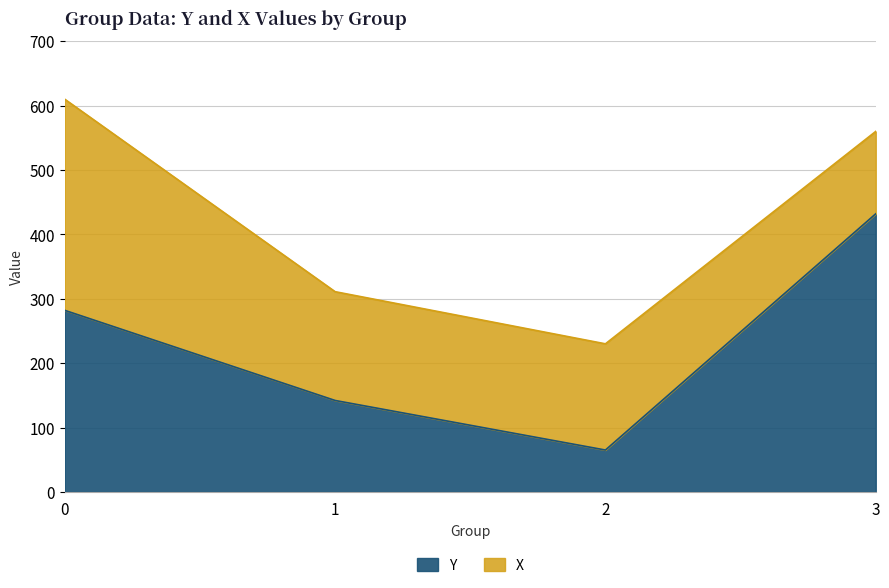

What is the difference between the maximum and minimum values?

367